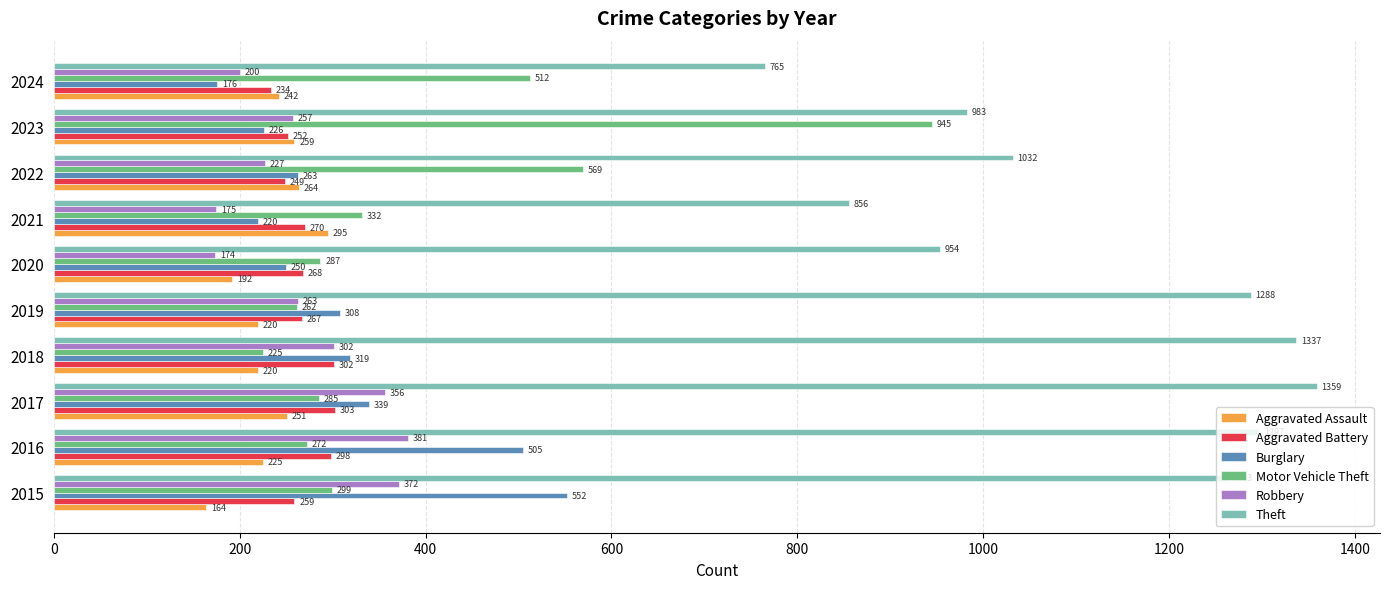

How many series are shown in this chart?

6